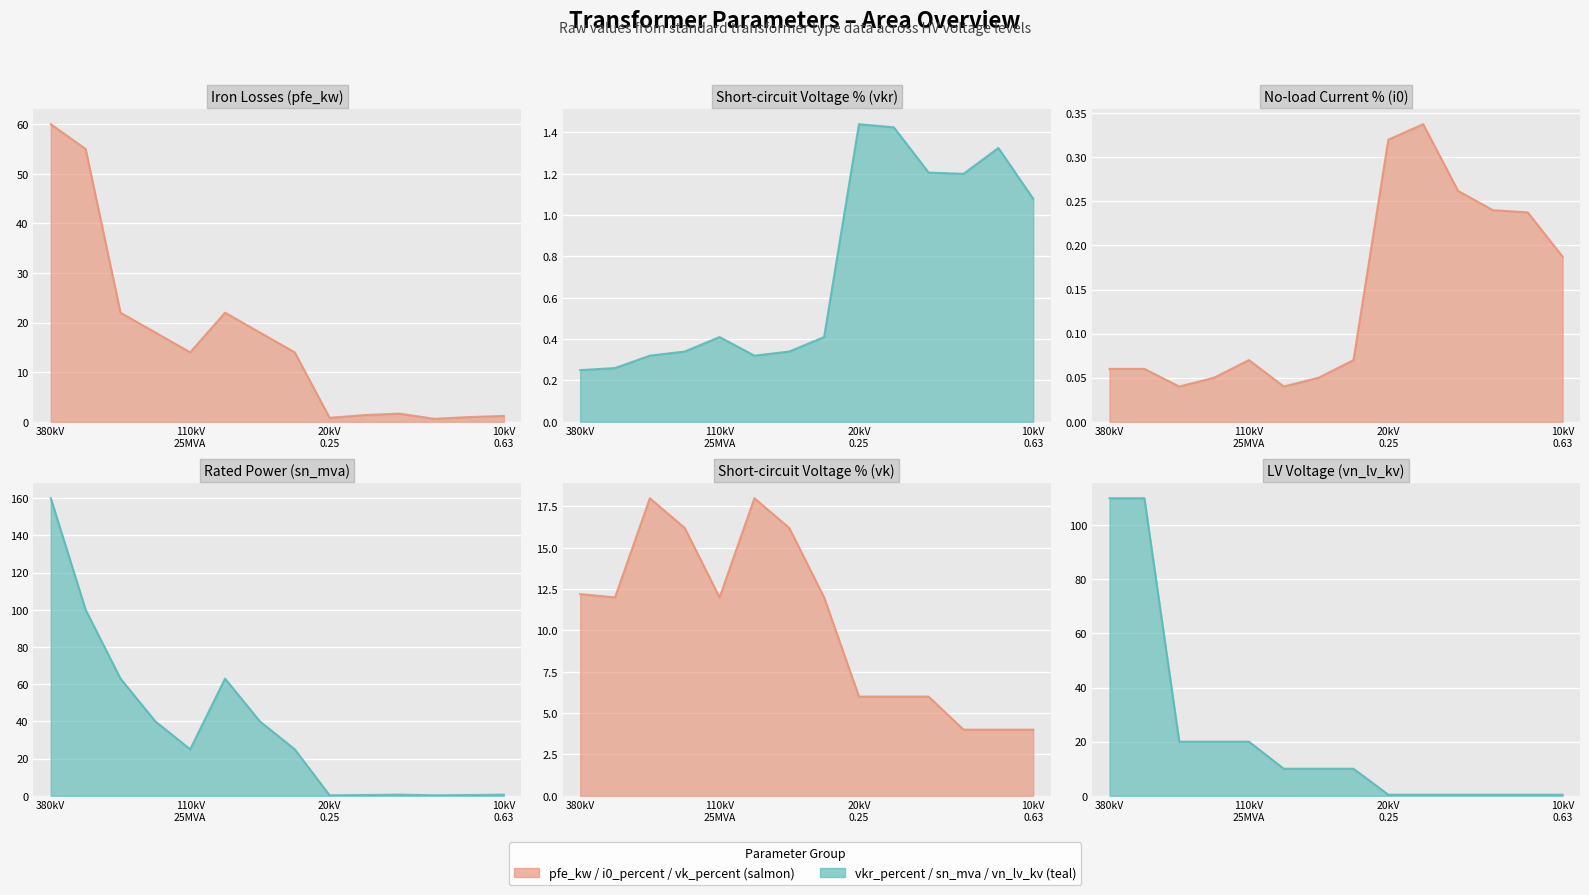

What is the value of the i0_percent point at the 2nd from the left?

0.1